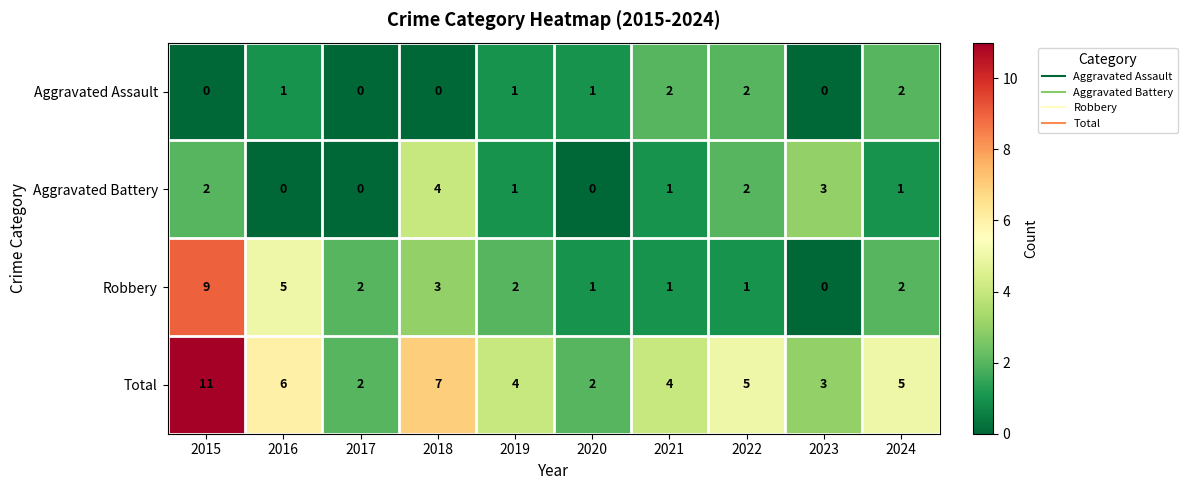

What is the sum of the Robbery values at 2020 and 2015?

10